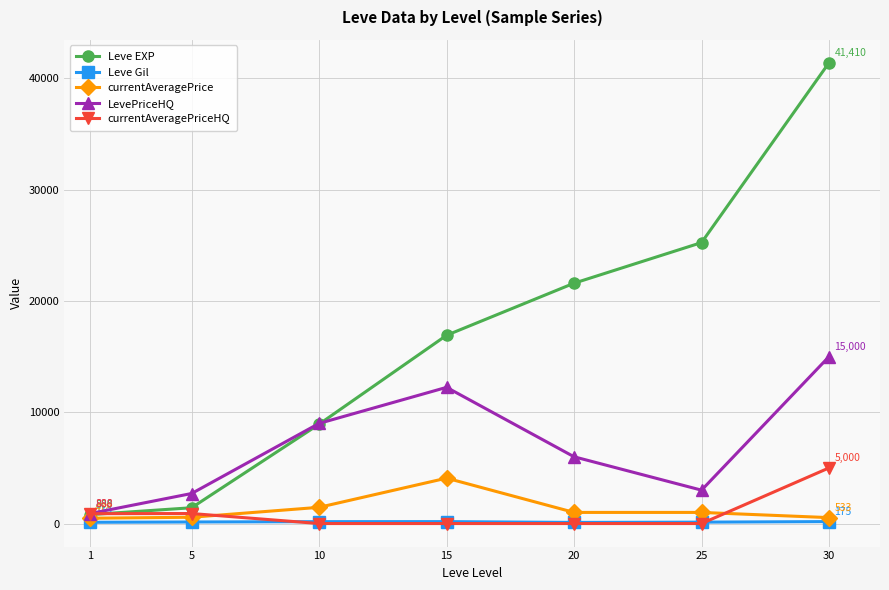

What is the difference between the maximum and second lowest values in the currentAveragePrice series?

3547.3